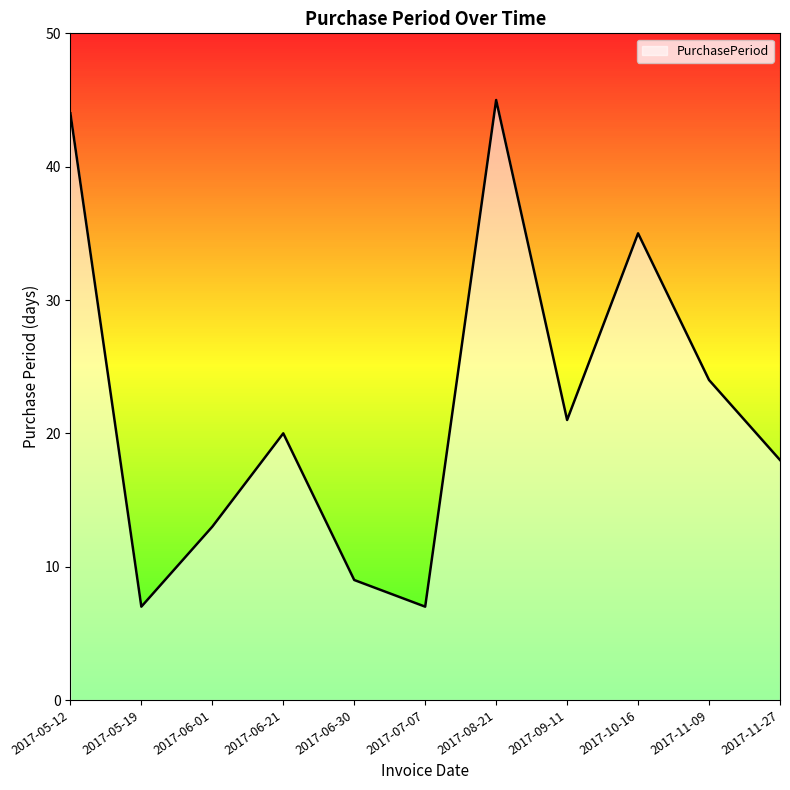

What is the difference between the second highest and second lowest values?

37